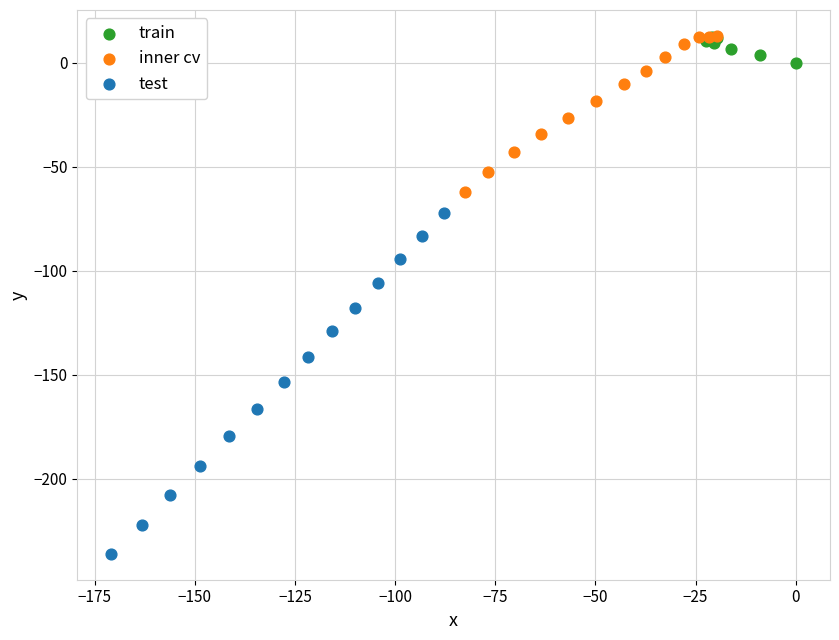

Which series has the largest Y range (max minus min)?

test